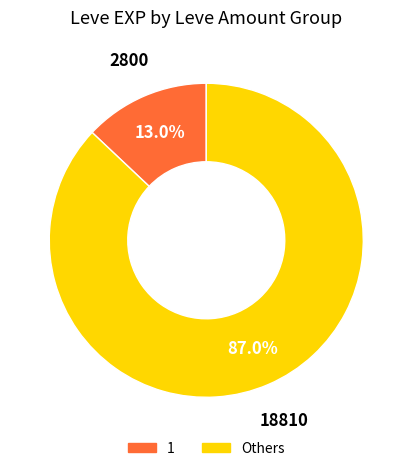

Is there any slice that represents more than half of the pie?

Yes